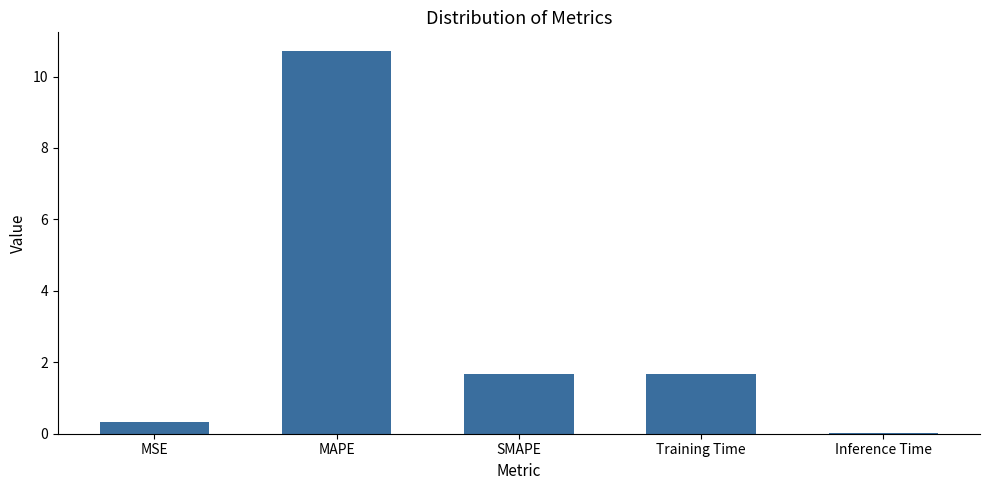

Which has a higher value, Training Time or MAPE?

MAPE